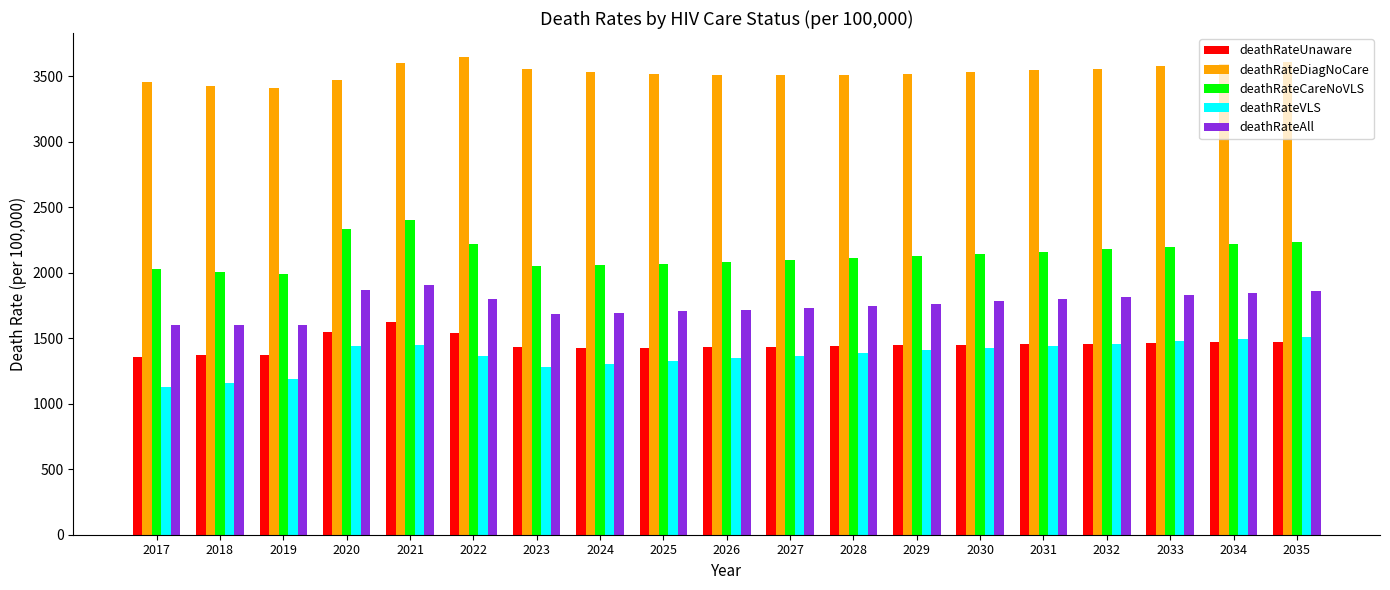

Is it true that deathRateUnaware equals 1434 at 2027?

True